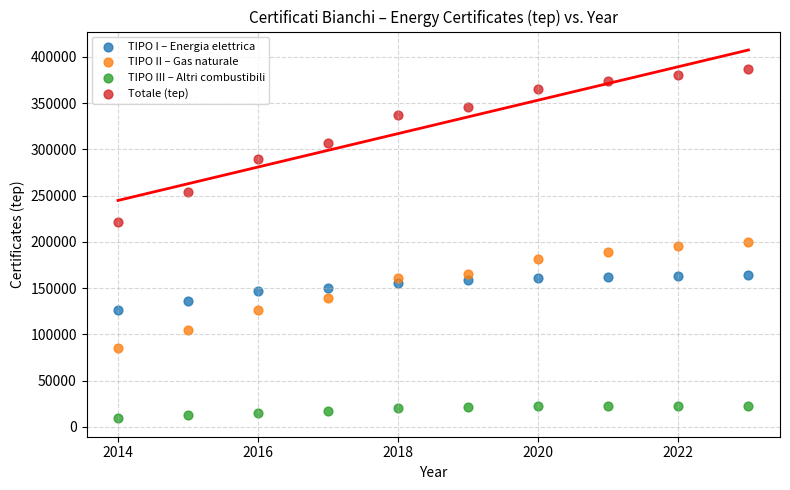

Which series contains the highest Y value?

Totale (tep)